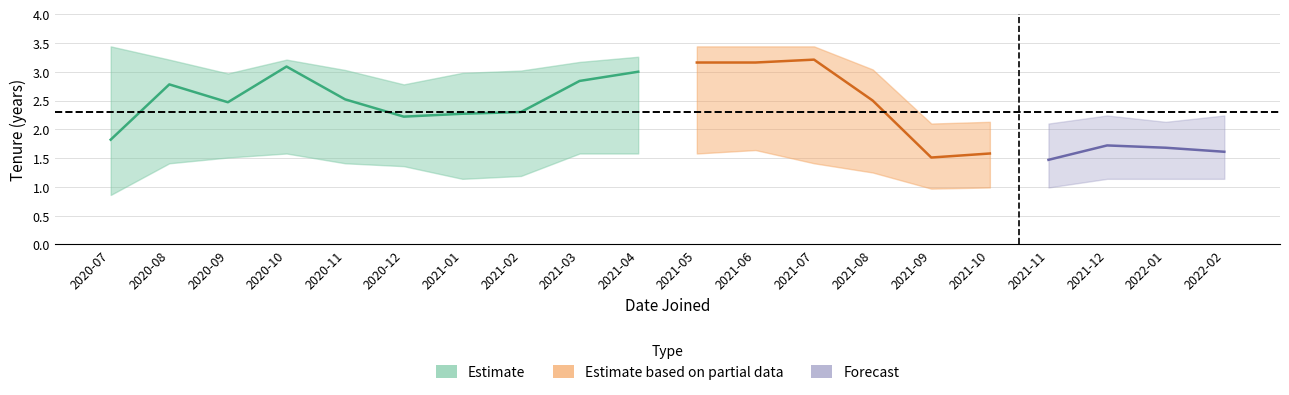

True or false: lower_tenure and upper_tenure cross at least once.

False